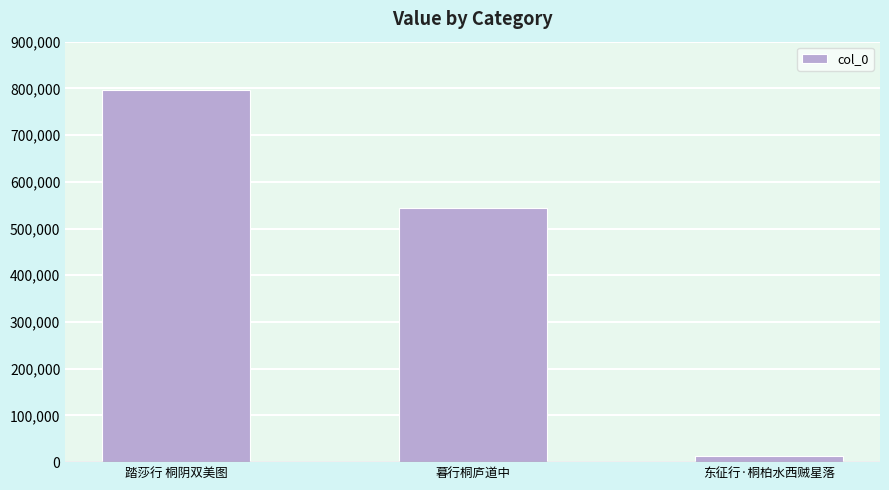

What is the change in value from 踏莎行 桐阴双美图 to 暮行桐庐道中?

-253434